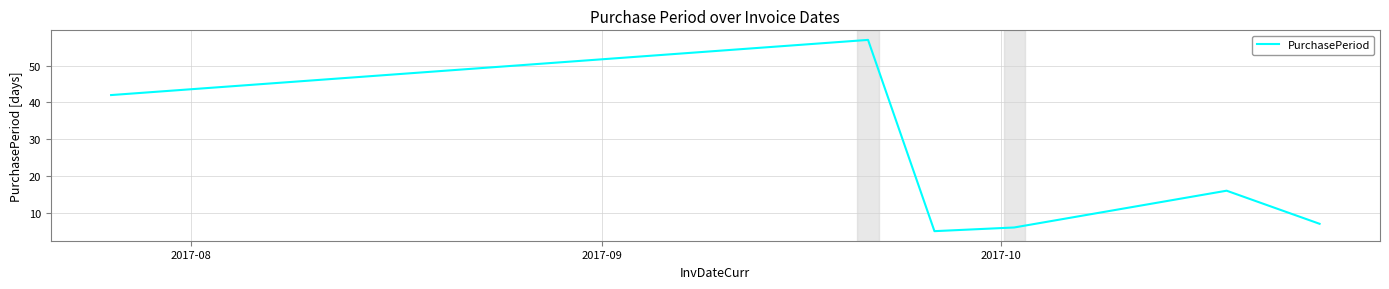

What is the greatest value displayed?

57